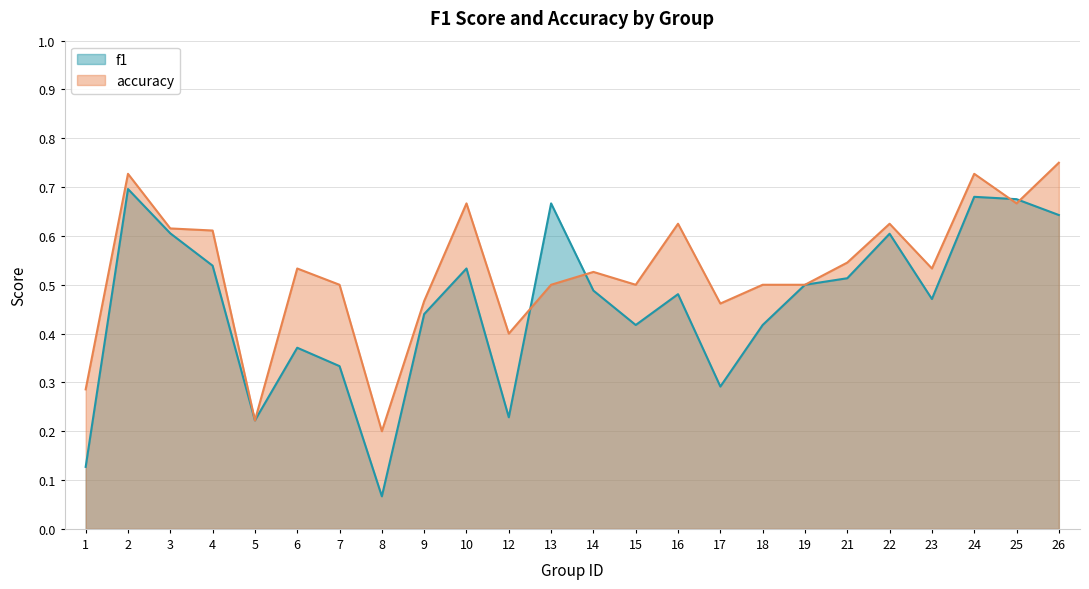

At which category does f1 reach its first local valley?

5